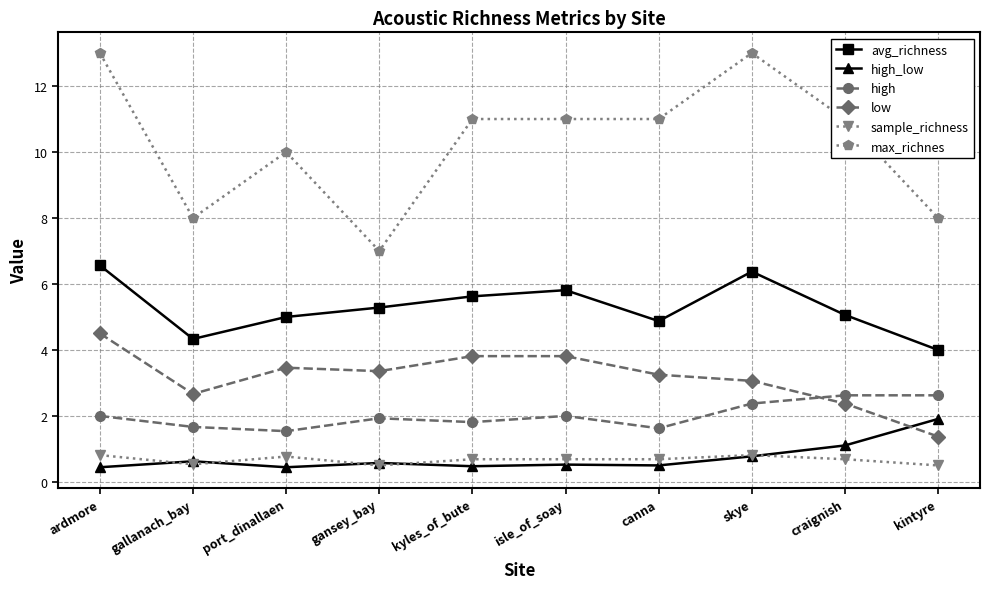

True or false: high and avg_richness intersect in this chart.

False